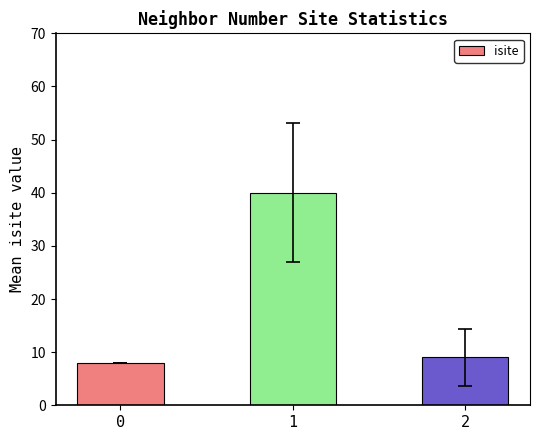

What is the value of the 3rd bar from the left?

9